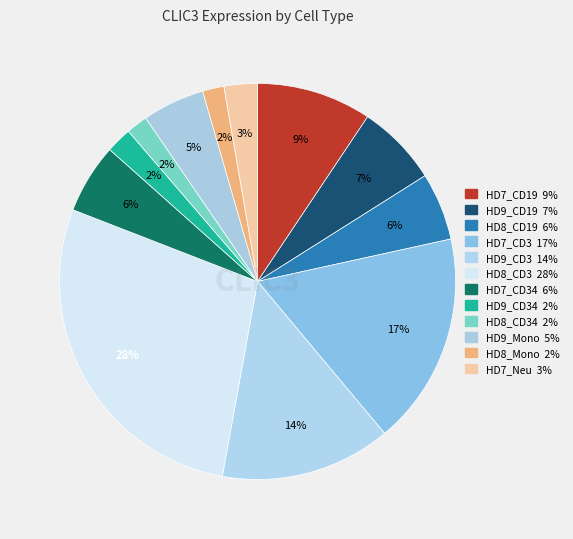

Which slice is the largest?

HD8_CD3